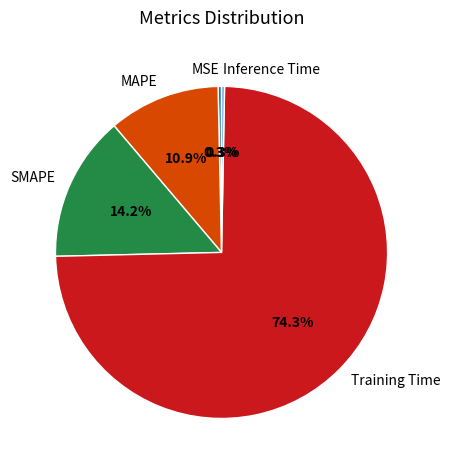

Is it true that SMAPE is 9% of the pie?

False